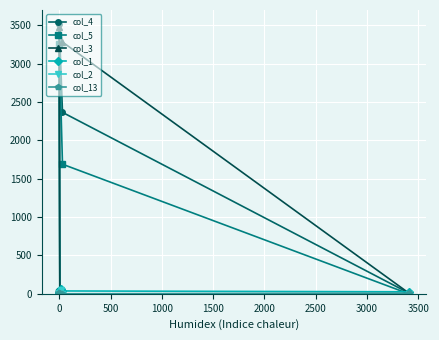

Is it true that col_13 equals 6 at 0?

False